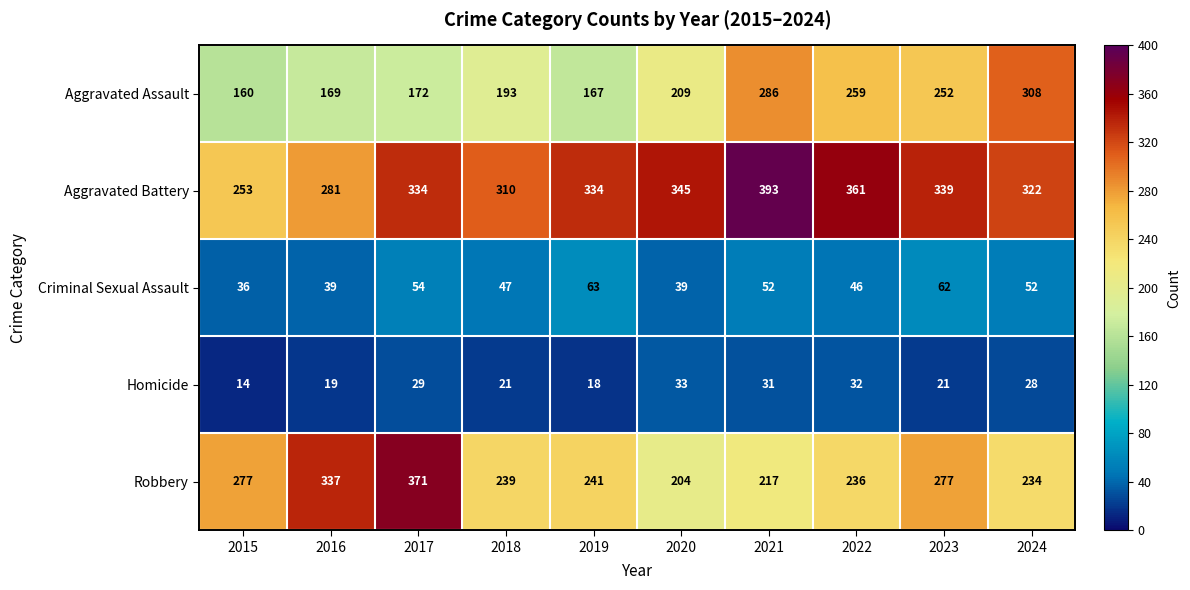

At which label does Robbery reach its peak?

2017